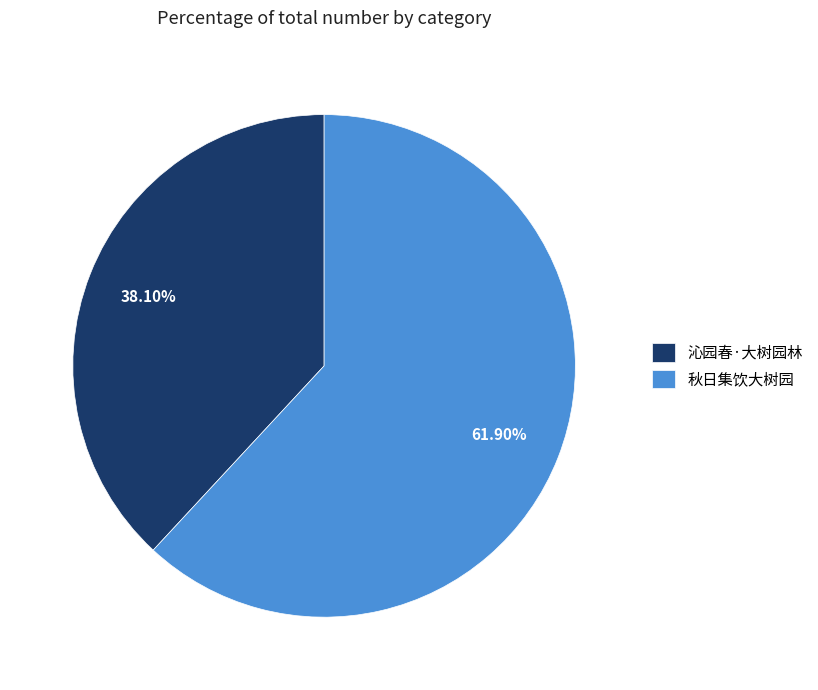

How many segments does this pie chart have?

2